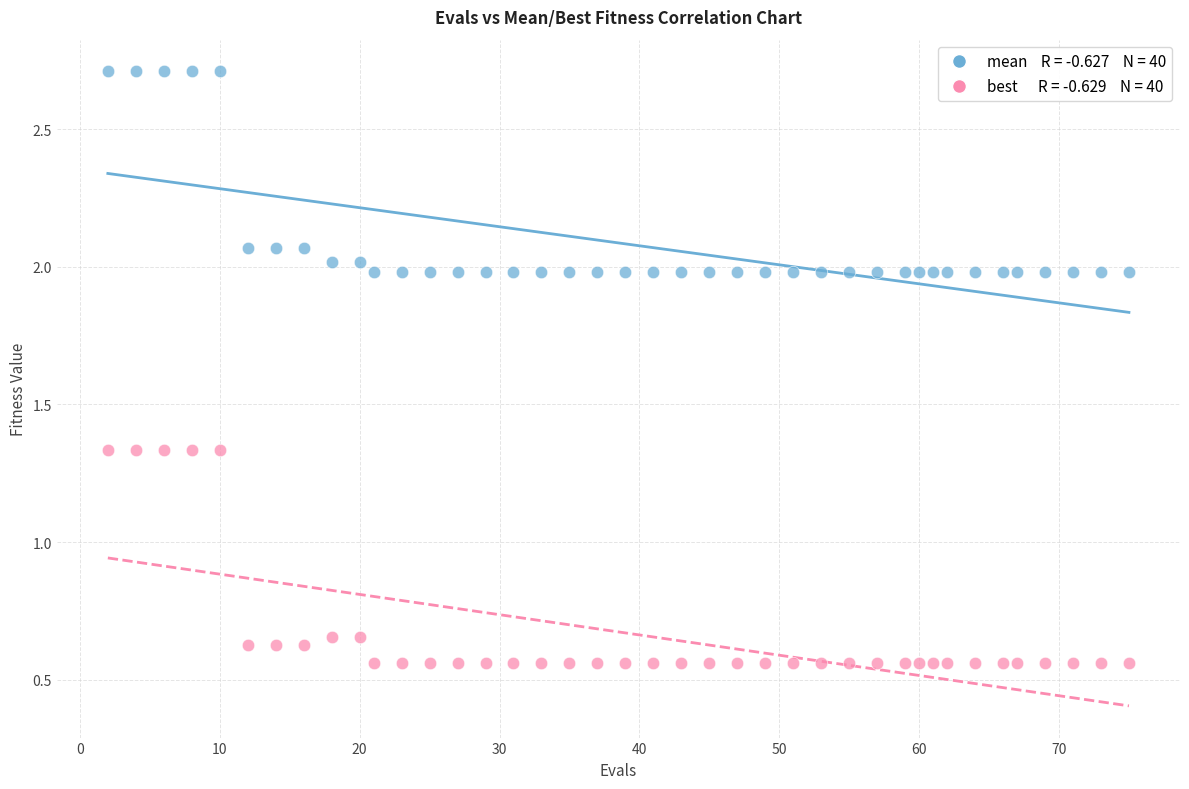

Across all data points, what is the range of X values (max minus min)?

73.0